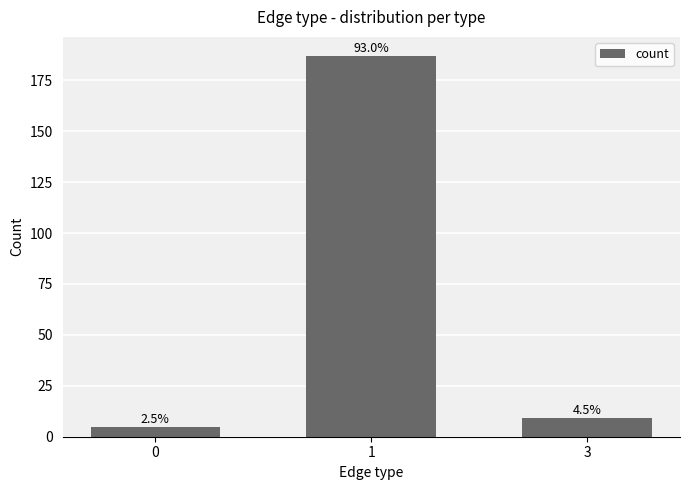

Reading left to right, list all the values displayed in this chart.

5	187	9